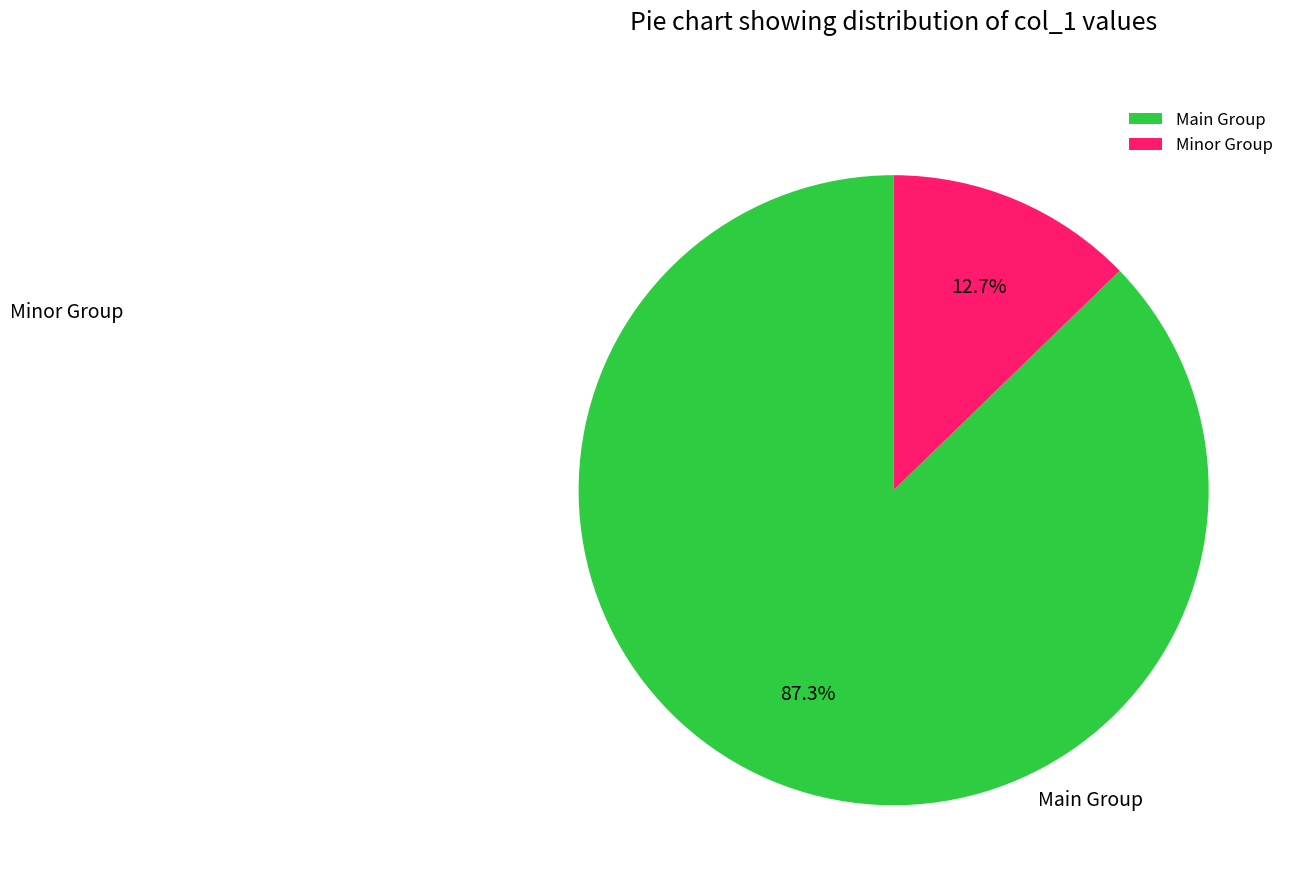

Combined, do Main Group and Minor Group account for over 50%?

Yes